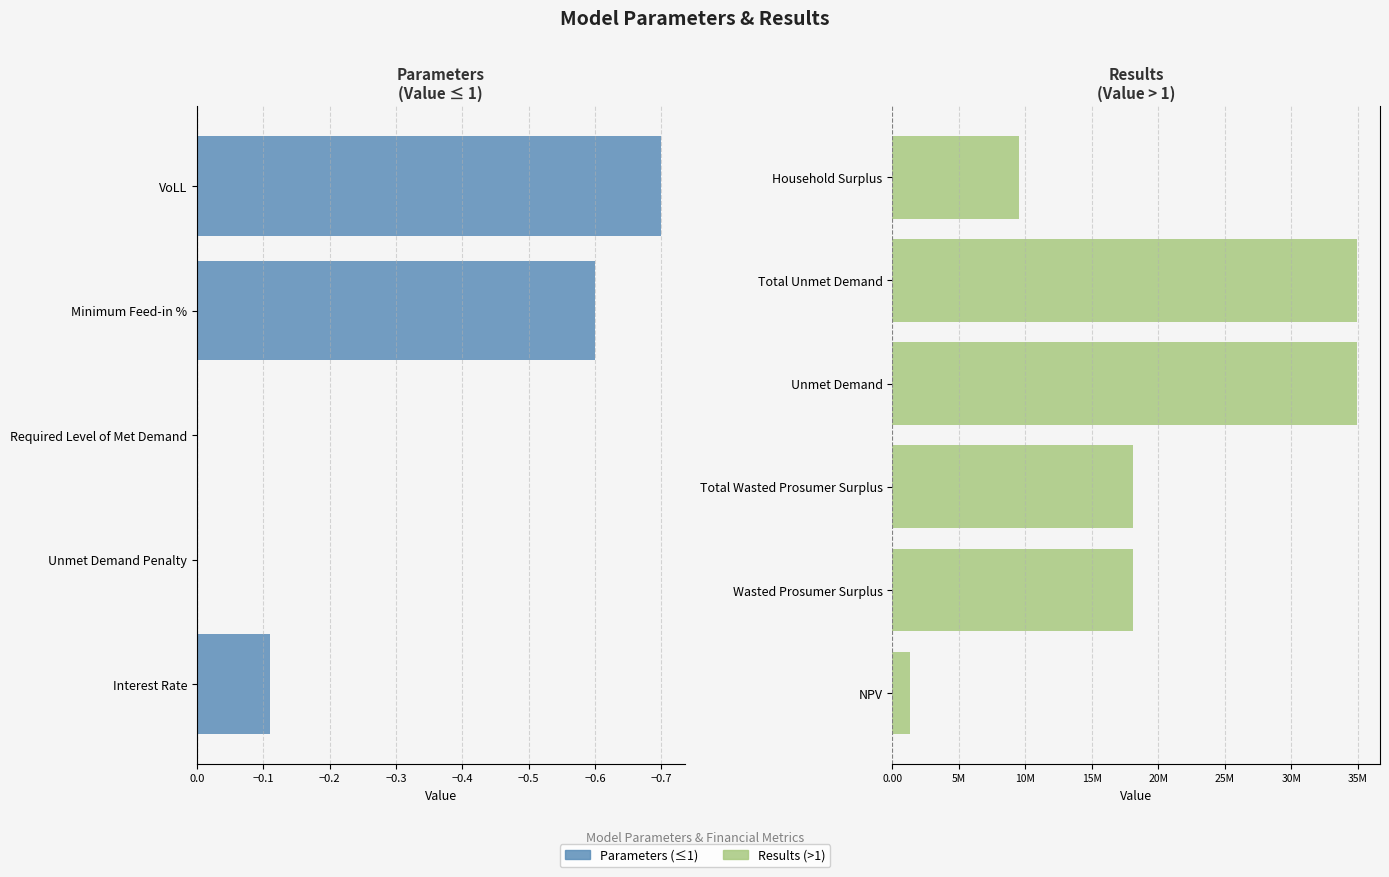

What is the average value?

10627198.7